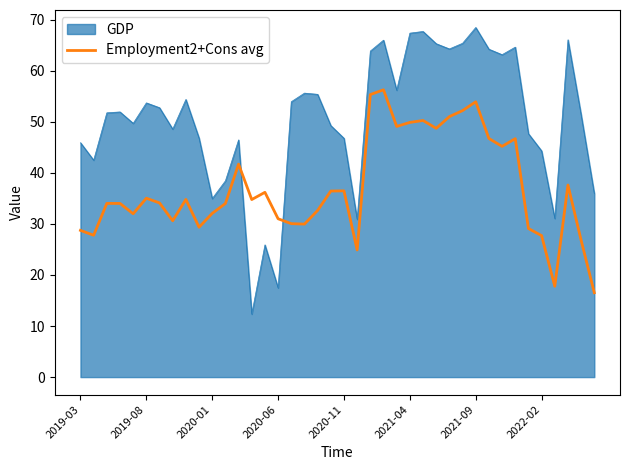

True or false: GDP and Employment2+Cons avg cross at least once.

True